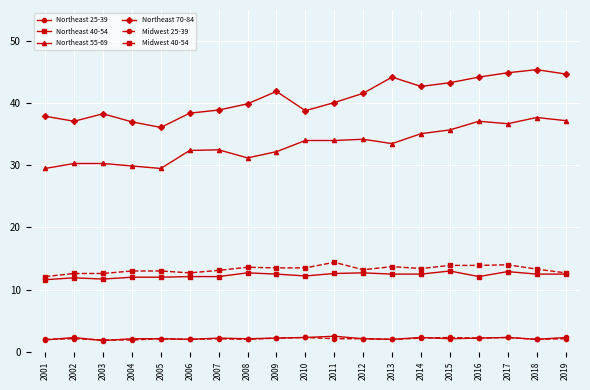

What is the spread (max minus min) of values at 2010?

36.5